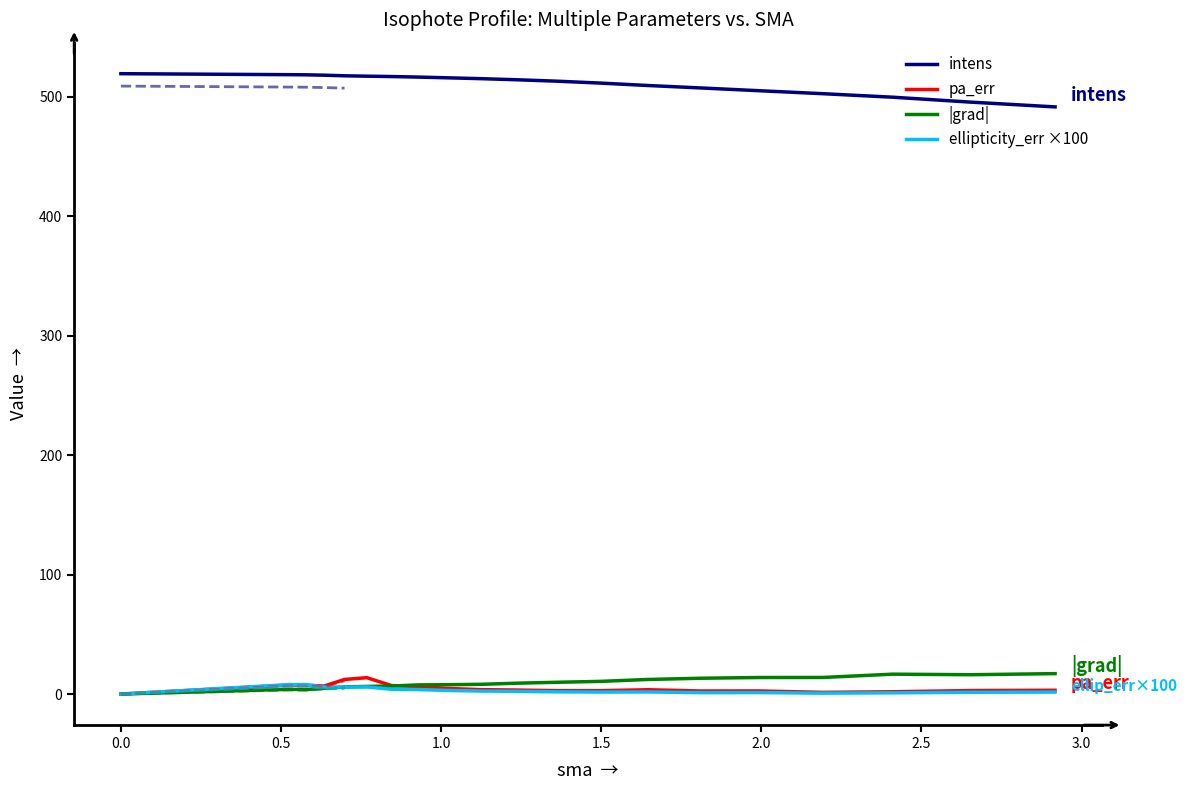

How many data points in |grad| are above 9?

10